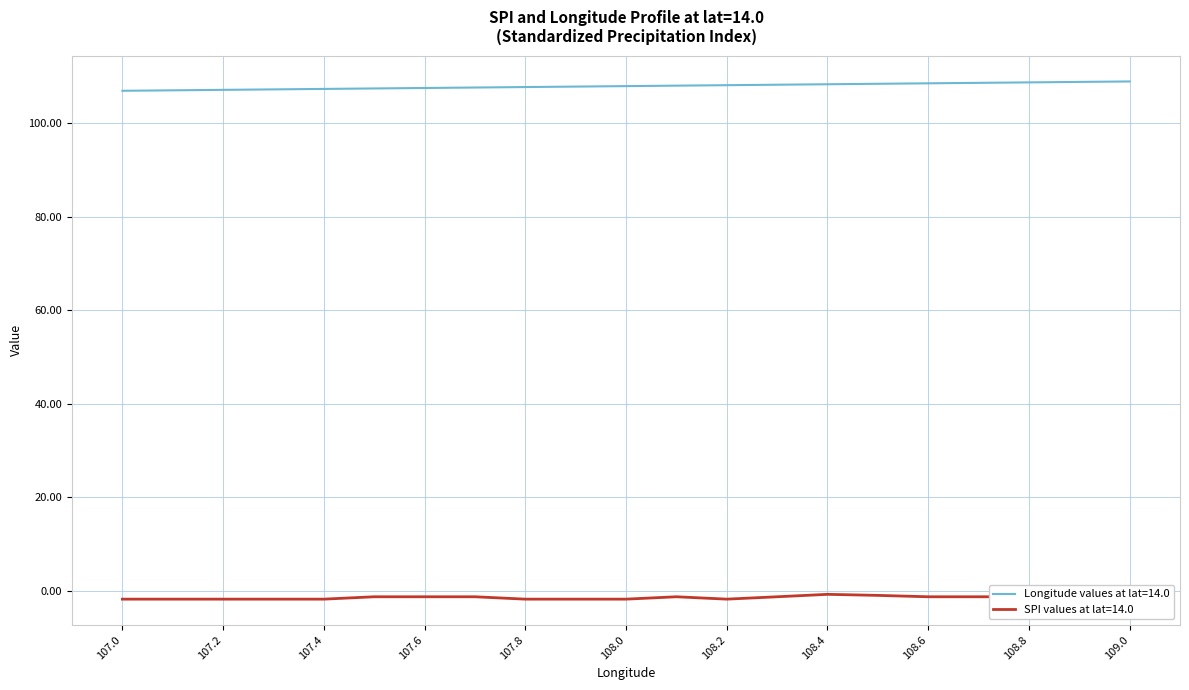

True or false: Longitude values at lat=14.0 and SPI values at lat=14.0 cross at least once.

False